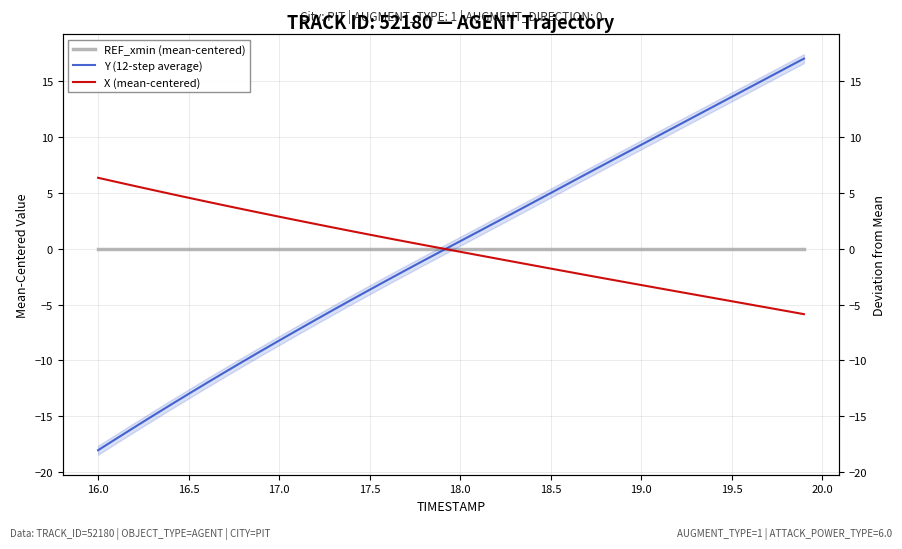

Which series ends up on top after the final intersection of X (mean-centered) and REF_xmin (mean-centered)?

REF_xmin (mean-centered)